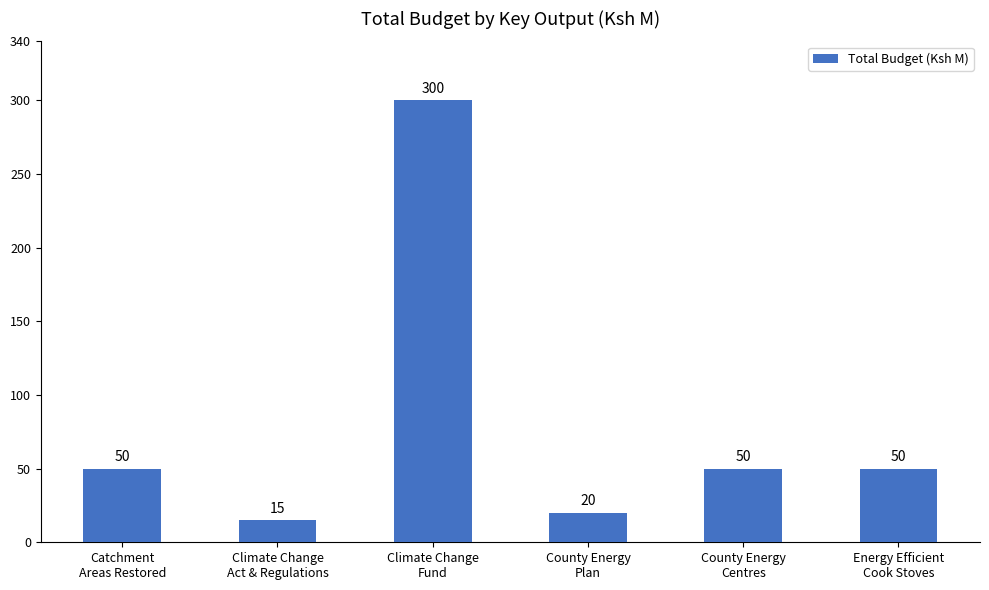

Reading left to right, extract all data points from this chart.

50	15	300	20	50	50